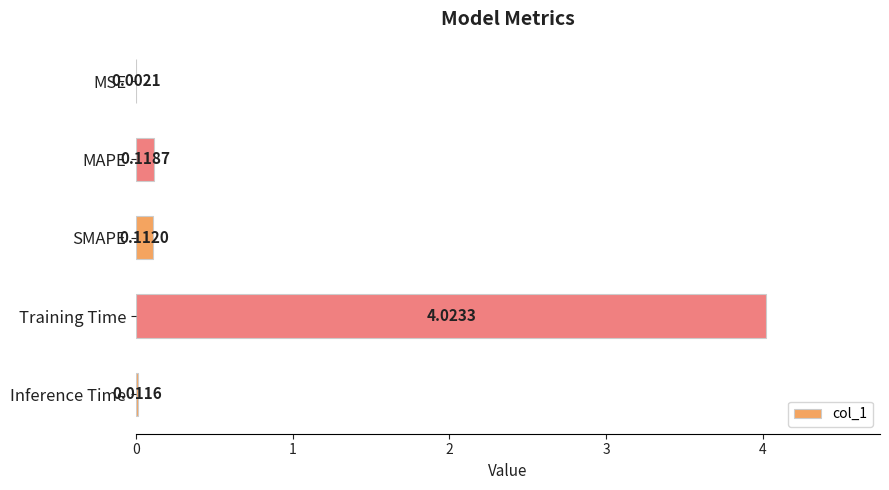

Where is the data nearest to the value 2?

MAPE